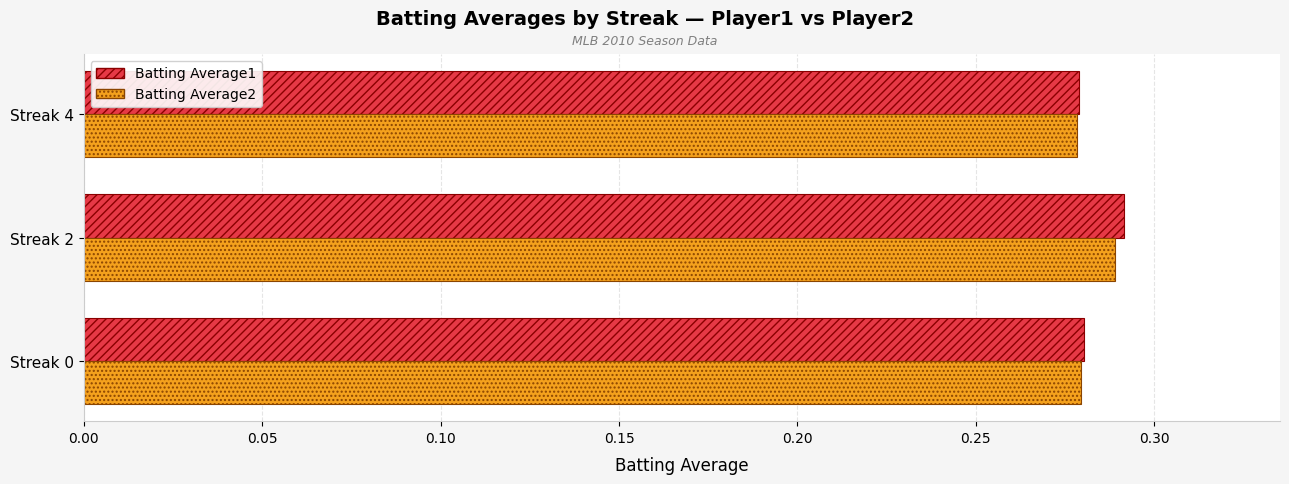

How many Batting Average1 values are between 0 and 1?

3